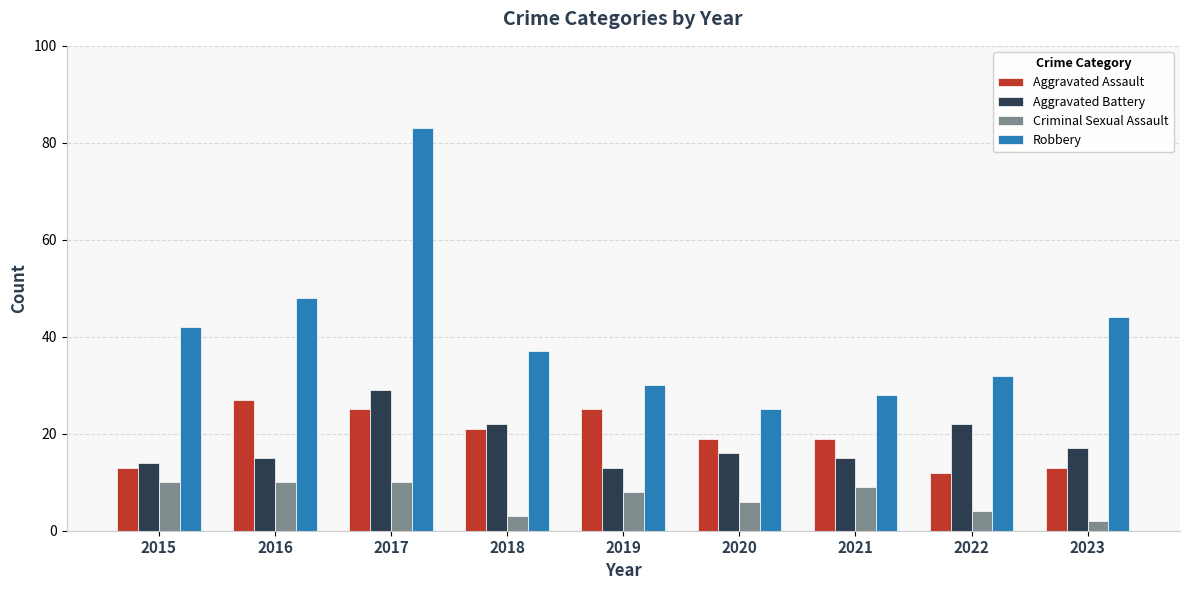

How many categories are shown in the chart?

9